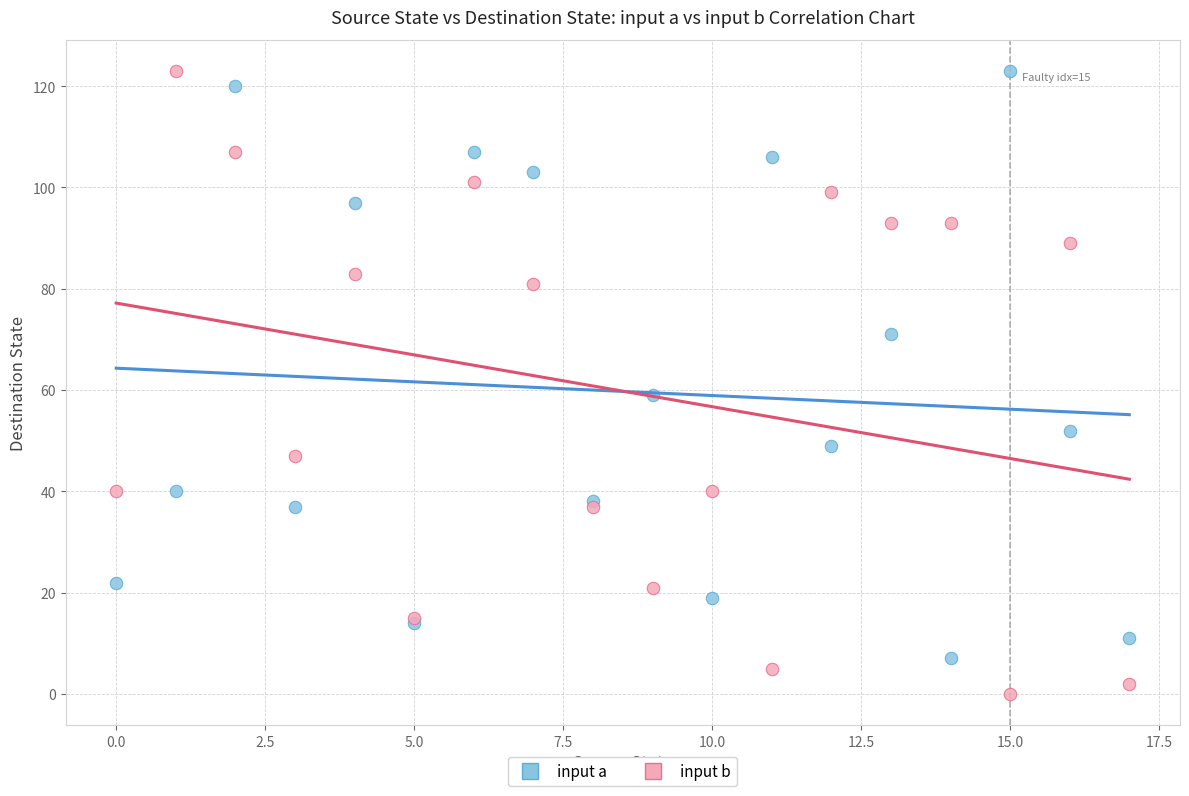

What are all the series names shown in the legend?

input a, input b